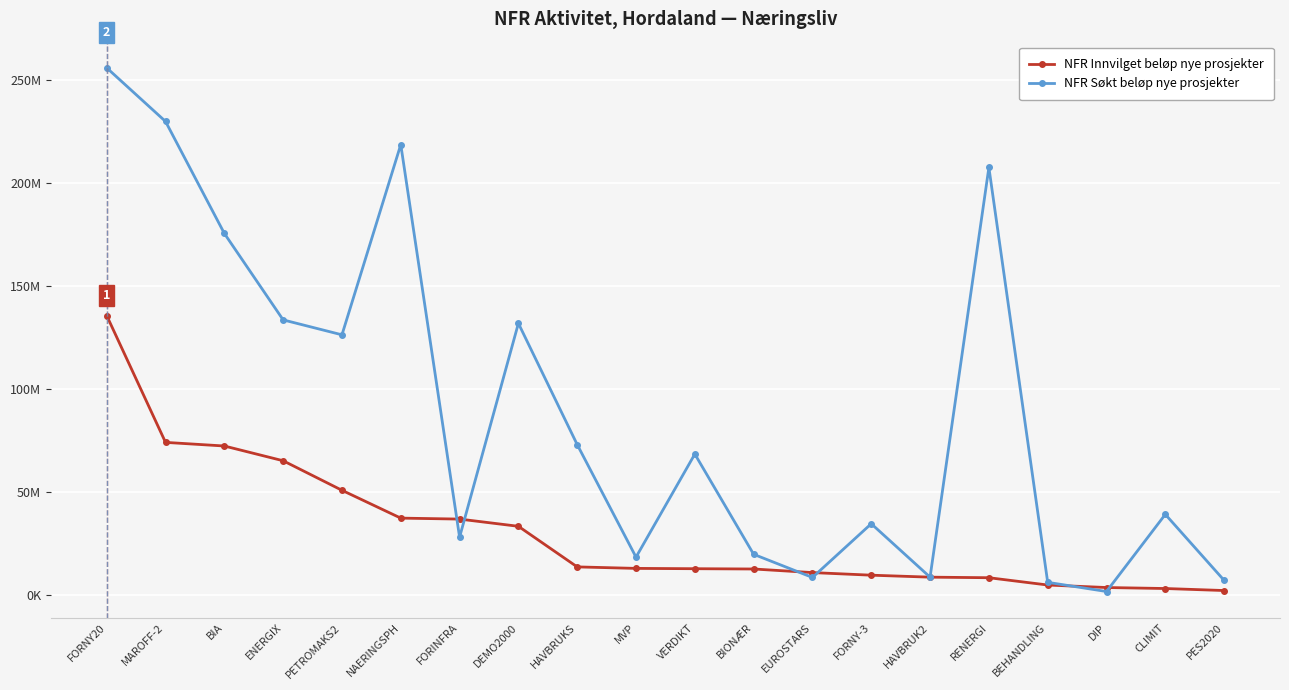

List the series in order of their peak value, highest first.

NFR Søkt beløp nye prosjekter, NFR Innvilget beløp nye prosjekter